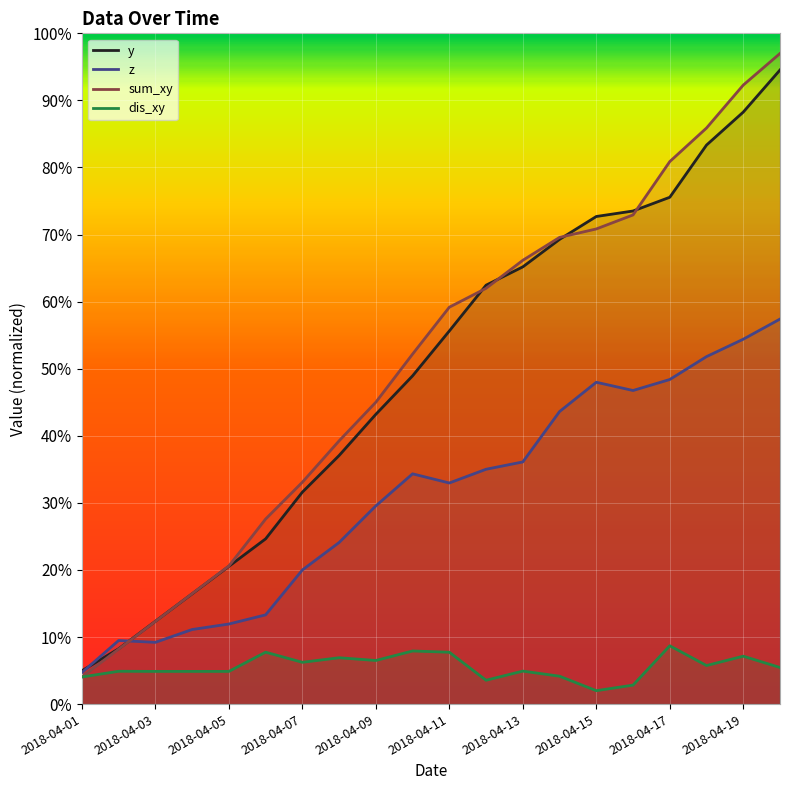

Is it true that y equals 32.2 at 2018-04-12?

False